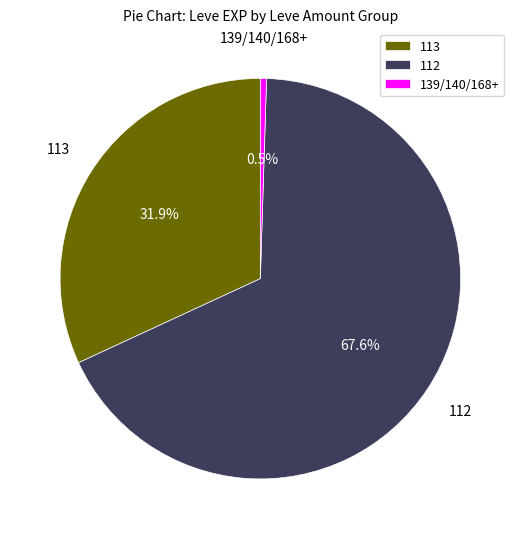

Which has a higher value, 113 or 112?

112